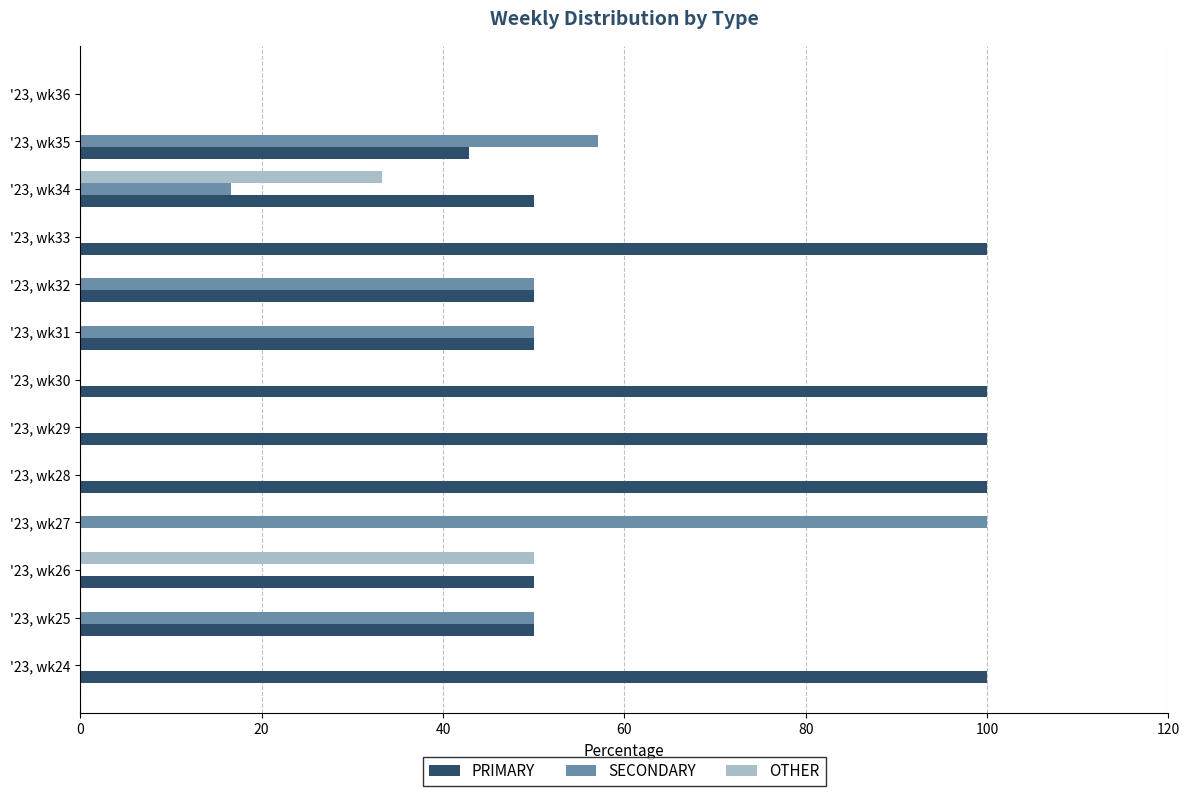

What is the average value of the OTHER series?

6.4